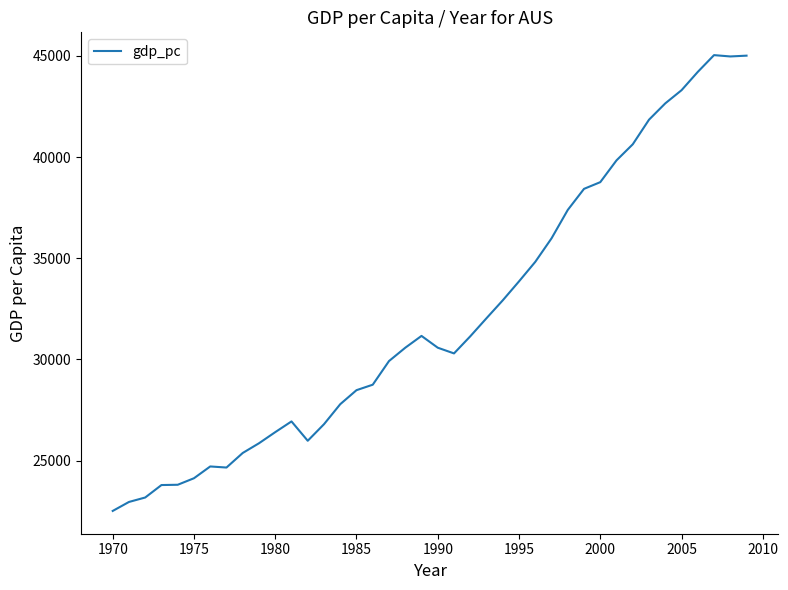

Is this an area chart (filled region under the line)?

No